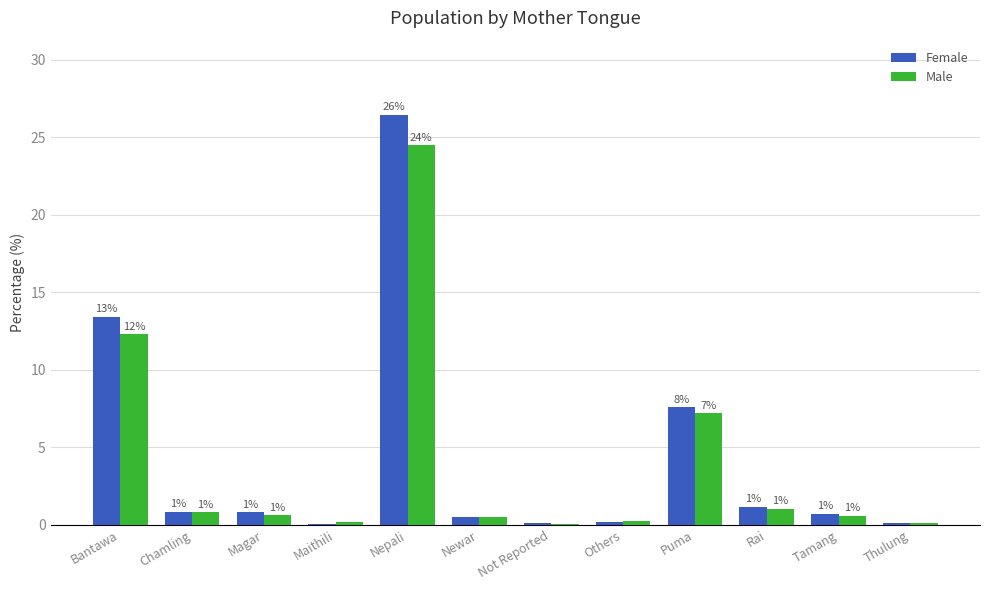

At which label is Female closest to 13?

Bantawa